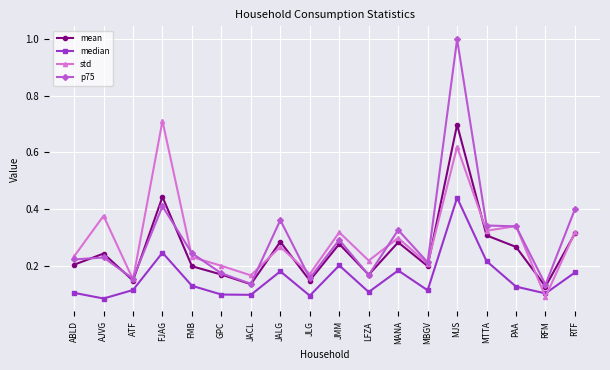

Between which two adjacent categories do std and median first intersect?

PAA and RFM